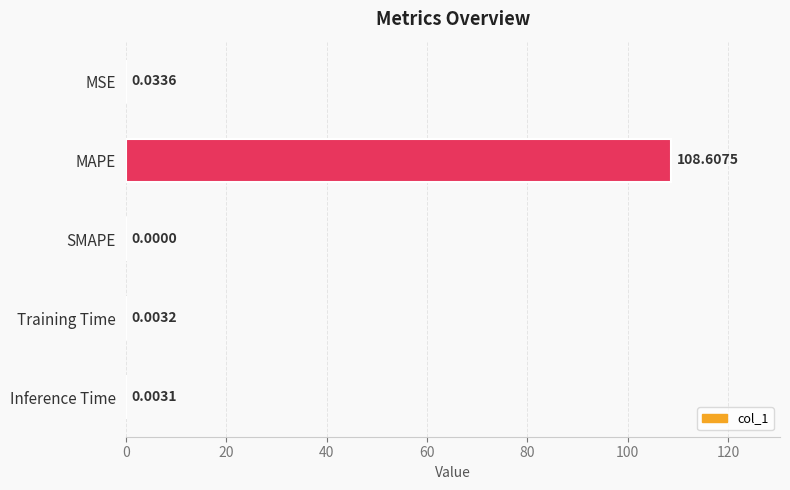

At which label is the value closest to 54?

MSE